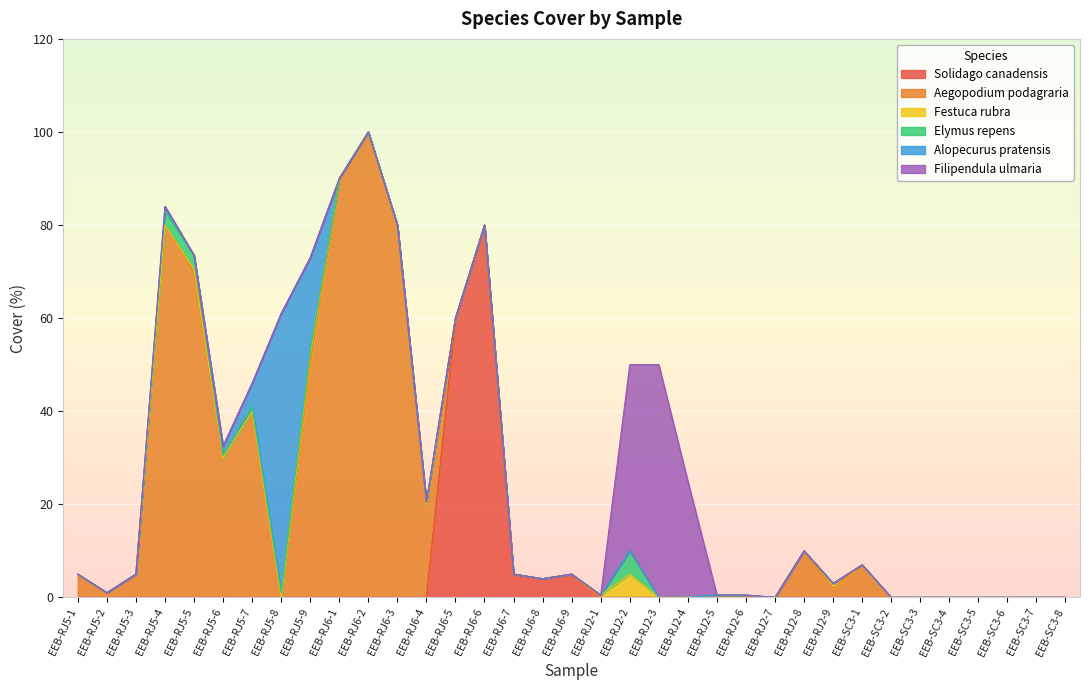

At which category does the chart reach its peak across all series?

EEB-RJ6-2